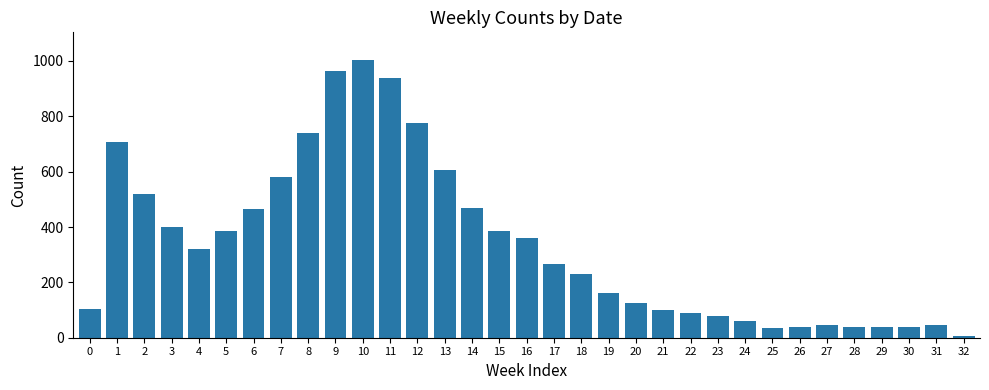

Which category has the lowest value across all series?

32